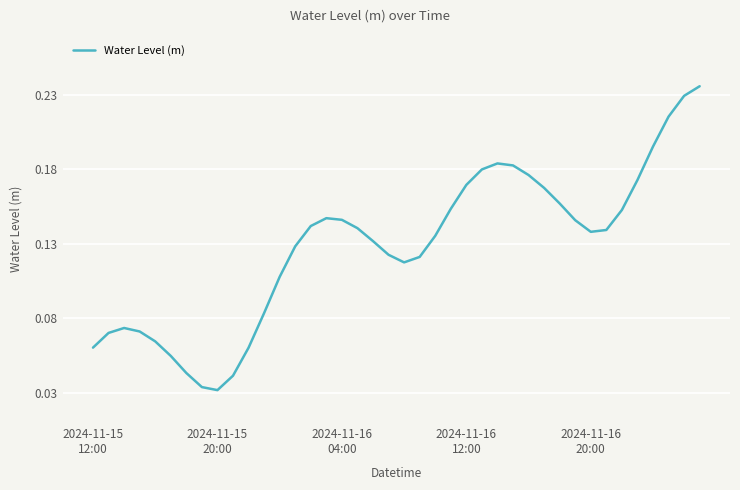

Does the chart display data point markers on the line(s)?

No